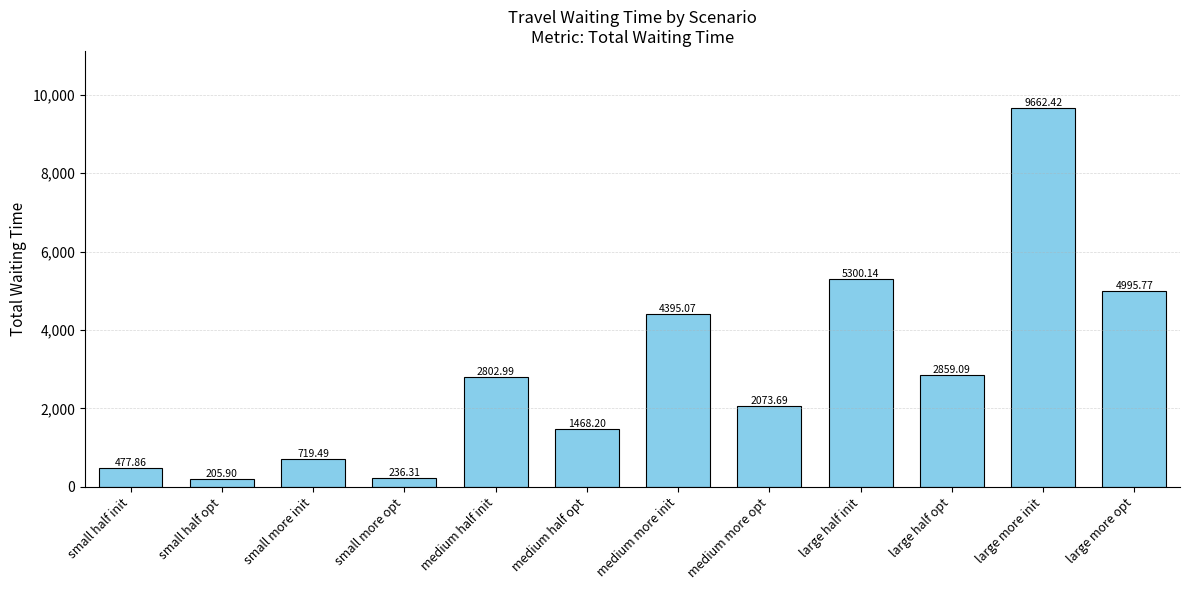

The value at medium more init is 4395.1. True or false?

True